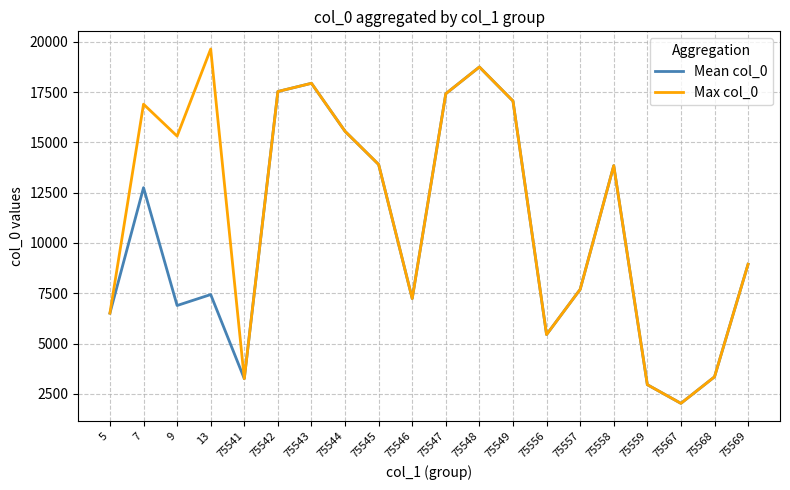

Is it true that Max col_0 equals 19639.0 at 13?

True